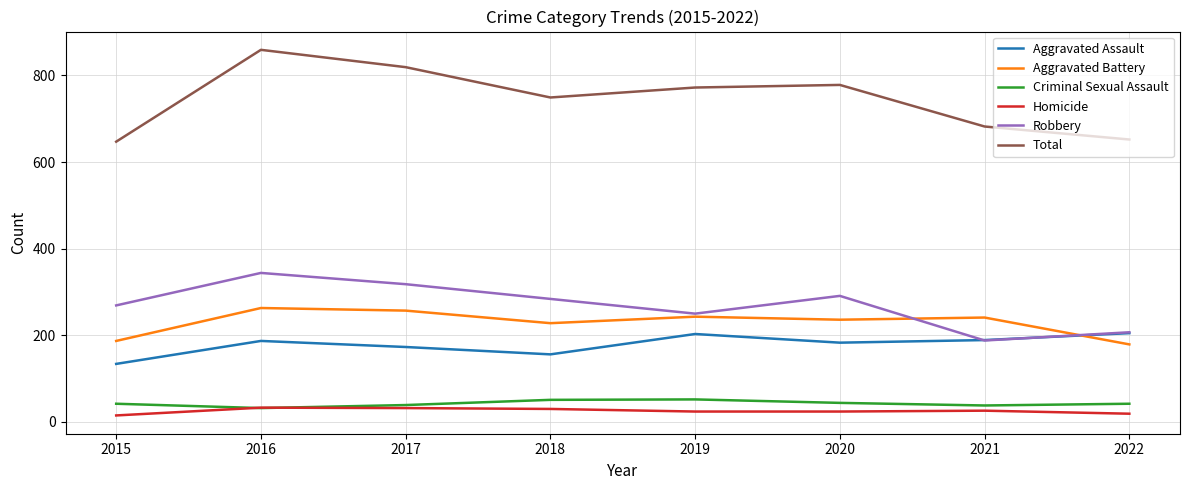

Is it true that Total equals 1239 at 2019?

False